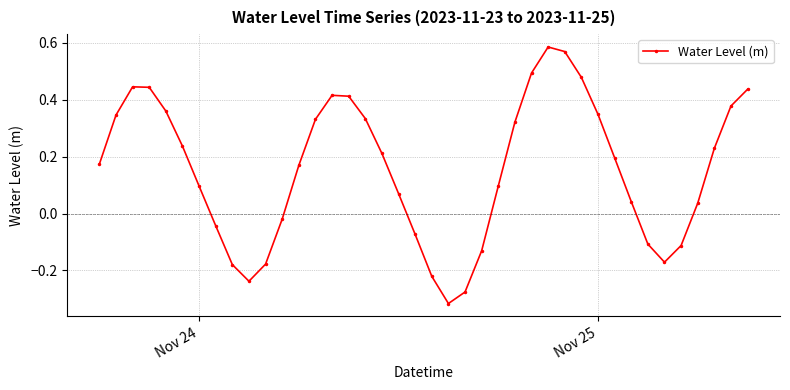

How many series are shown in this chart?

1